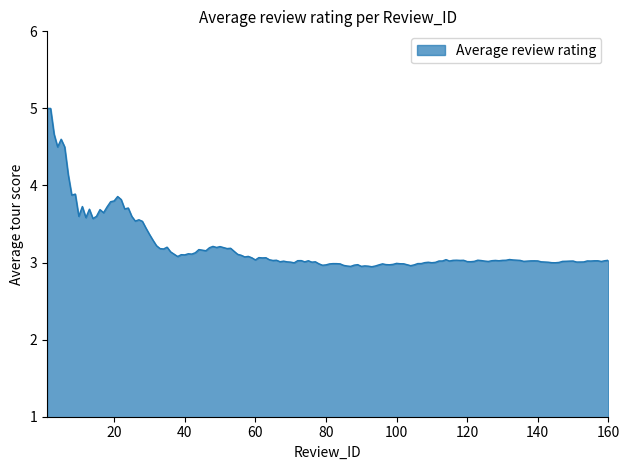

What is the smallest value displayed?

2.9